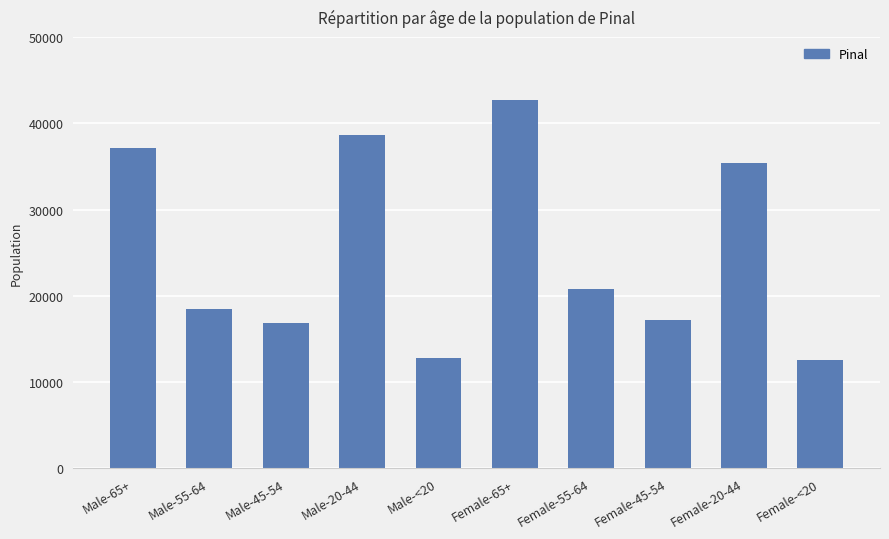

Are the bars horizontal?

No